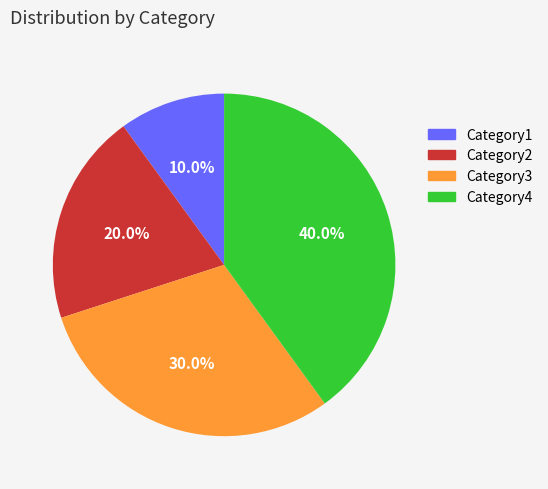

What is the largest slice in the pie chart?

Category4